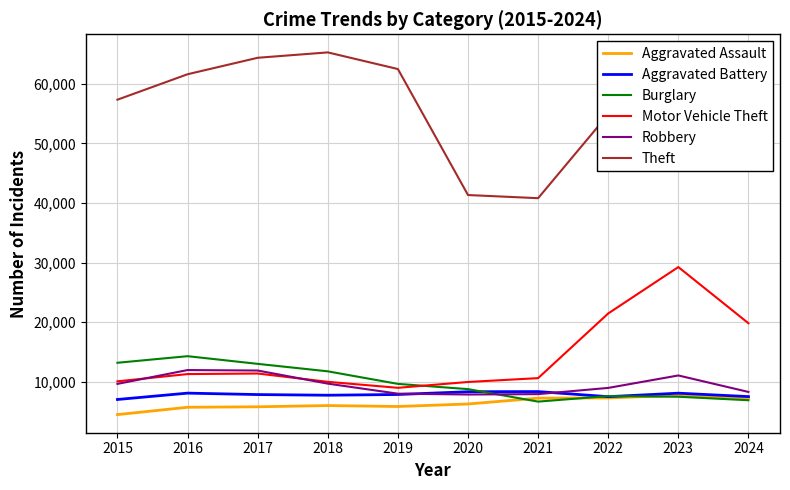

After their last crossing, which series has the higher values: Aggravated Battery or Robbery?

Robbery